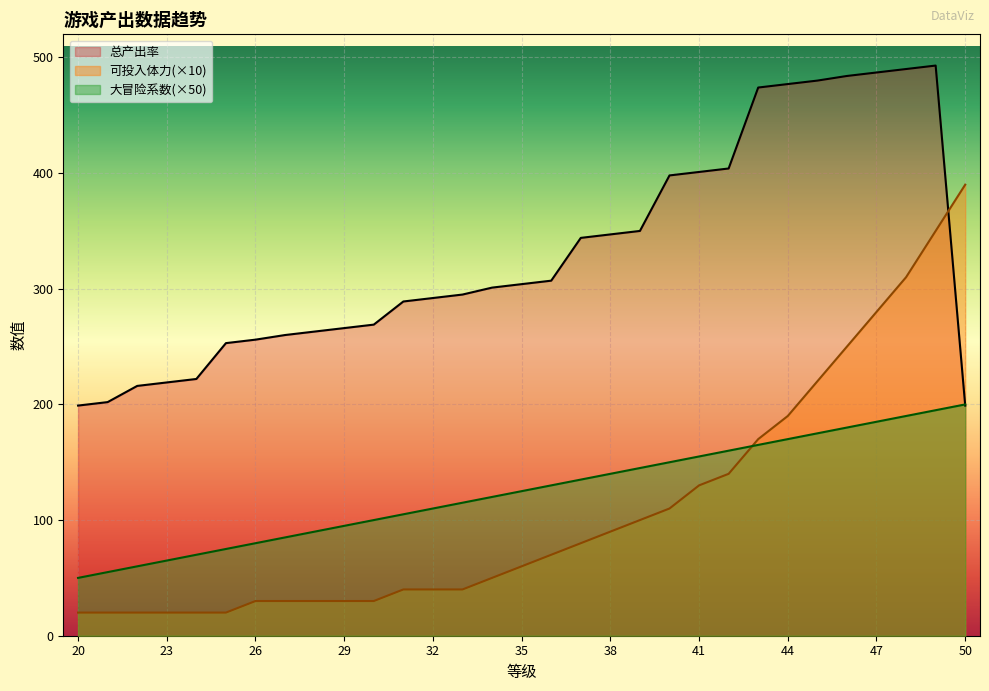

The value of 大冒险系数 at 30 is 100.0. True or false?

True